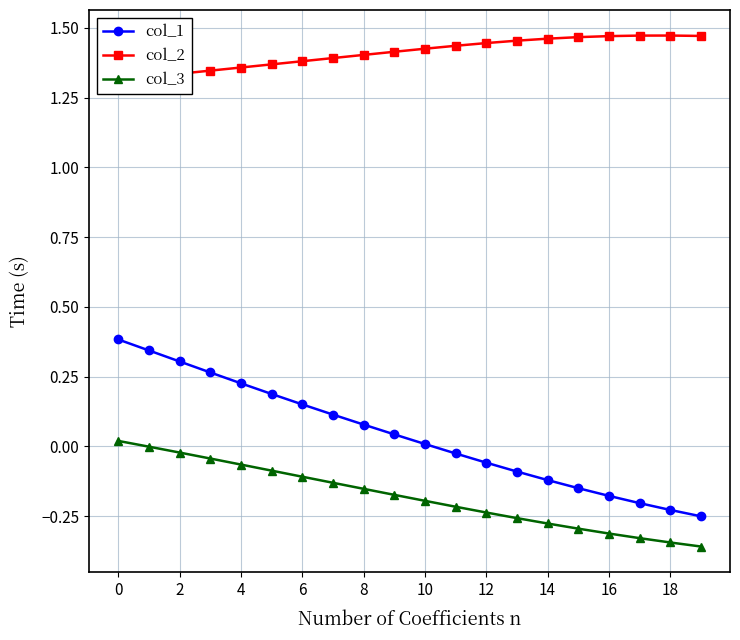

What is the difference between the maximum and second lowest values in the col_2 series?

0.1